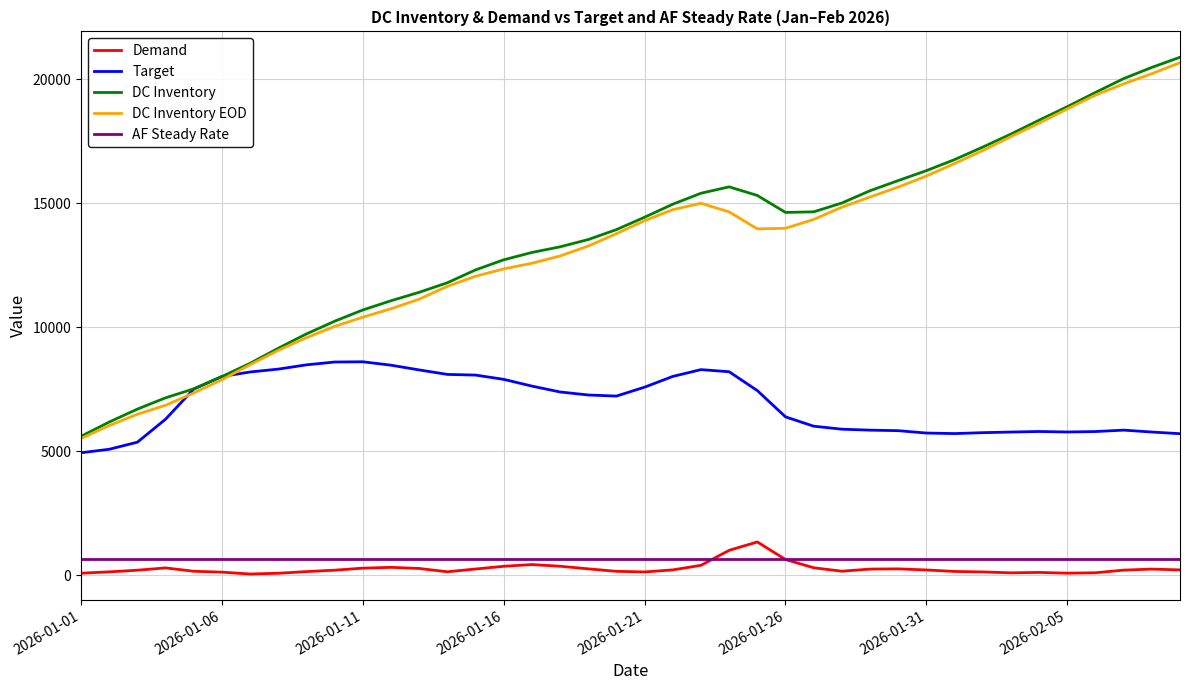

True or false: Demand and DC Inventory cross at least once.

False